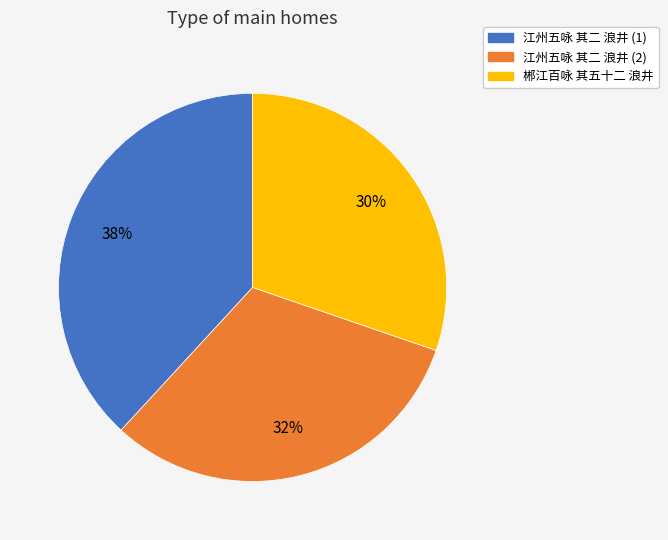

True or false: 江州五咏 其二 浪井 (1) accounts for 50% of the total.

False